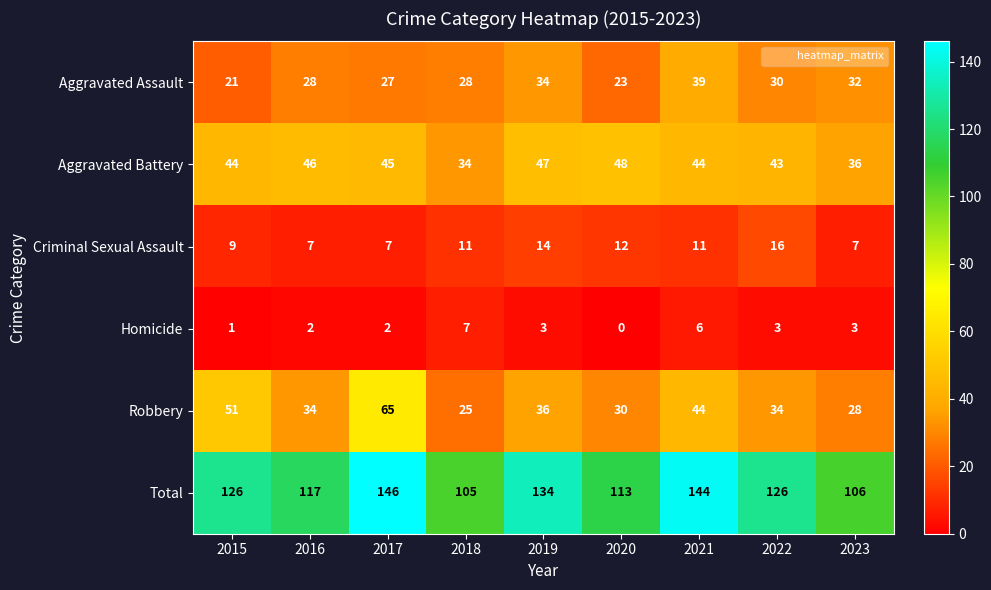

Rank the series by their maximum value, from highest to lowest.

Total, Robbery, Aggravated Battery, Aggravated Assault, Criminal Sexual Assault, Homicide